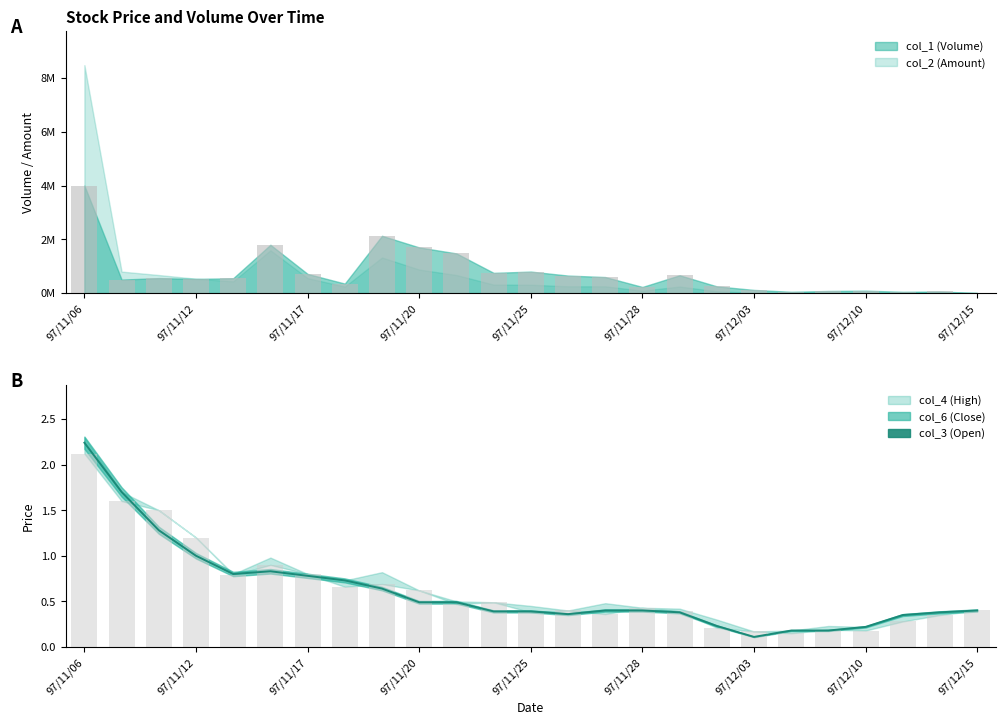

What is the minimum value shown in the chart?

0.1